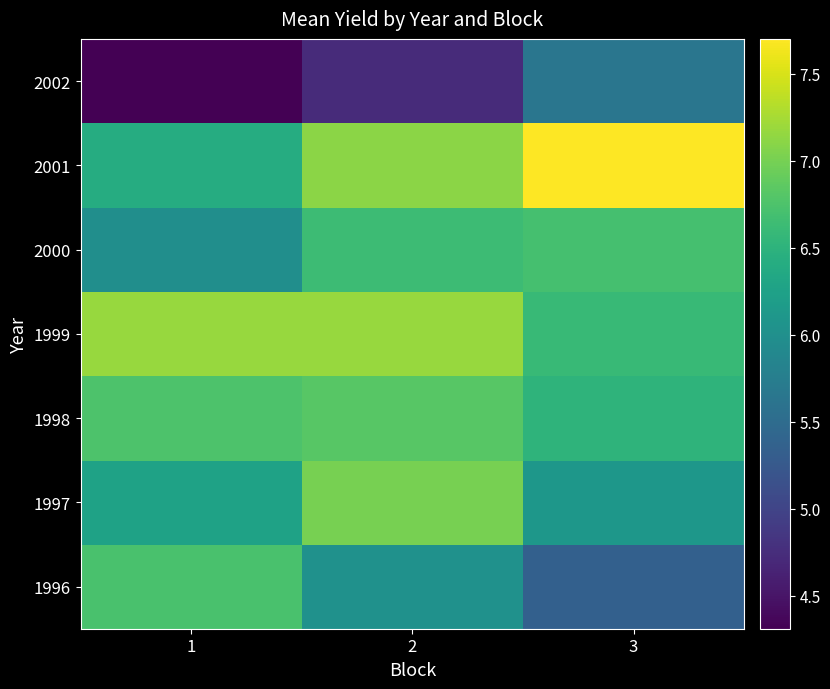

Between 2 and 3, which series saw the biggest shift?

2002